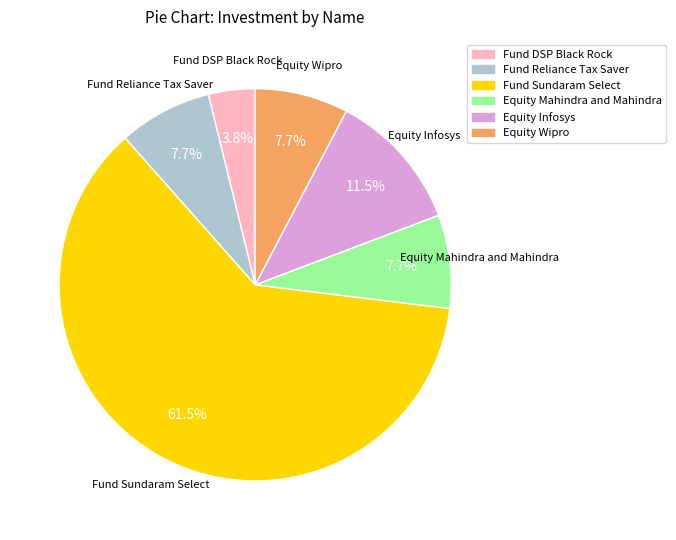

Count the number of slices in the pie.

6